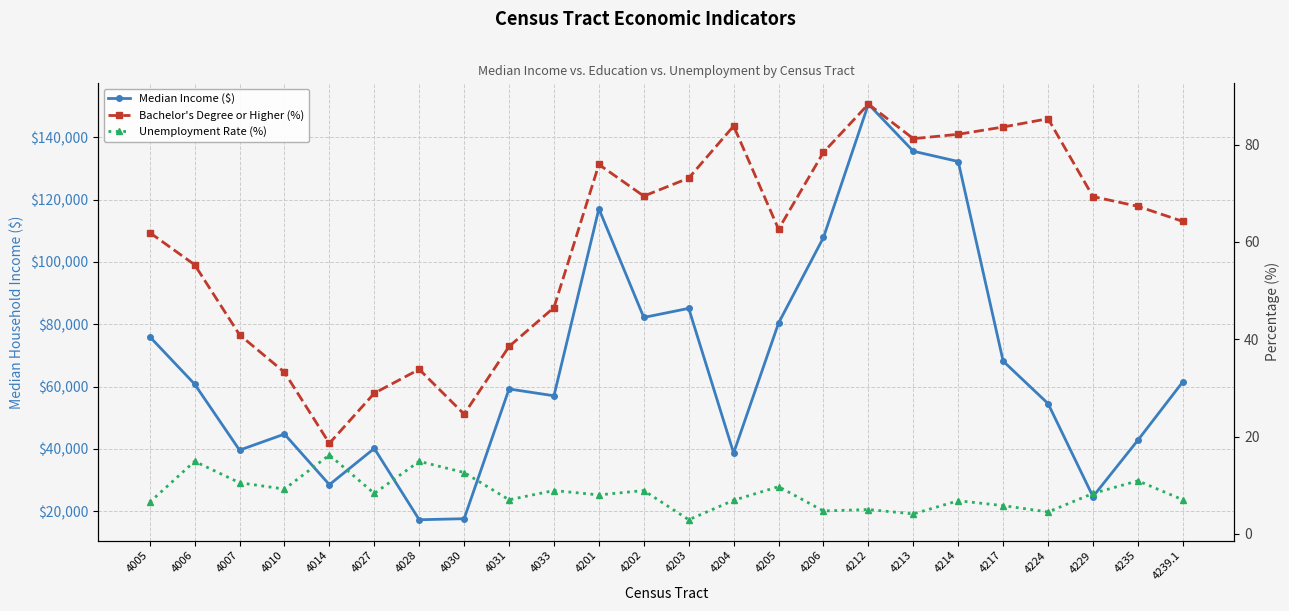

Reading left to right, list all the values displayed in this chart.

Median Income ($): 4005=76038.0	4006=60804.0	4007=39614.0	4010=44766.0	4014=28532.0	4027=40169.0	4028=17278.0	4030=17609.0	4031=59250.0	4033=57064.0	4201=117083.0	4202=82206.0	4203=85119.0	4204=38689.0	4205=80404.0	4206=107875.0	4212=150673.0	4213=135556.0	4214=132250.0	4217=68190.0	4224=54554.0	4229=24702.0	4235=42813.0	4239.1=61543.0
Bachelor's Degree or Higher (%): 4005=61.9	4006=55.3	4007=40.9	4010=33.2	4014=18.6	4027=28.9	4028=33.8	4030=24.6	4031=38.5	4033=46.5	4201=75.9	4202=69.4	4203=73.1	4204=83.8	4205=62.6	4206=78.4	4212=88.3	4213=81.2	4214=82.1	4217=83.6	4224=85.3	4229=69.3	4235=67.3	4239.1=64.2
Unemployment Rate (%): 4005=6.5	4006=14.9	4007=10.5	4010=9.2	4014=16.2	4027=8.3	4028=14.9	4030=12.6	4031=7.0	4033=8.9	4201=8.0	4202=8.9	4203=2.9	4204=6.9	4205=9.7	4206=4.7	4212=5.0	4213=4.1	4214=6.8	4217=5.8	4224=4.5	4229=8.3	4235=10.9	4239.1=7.0